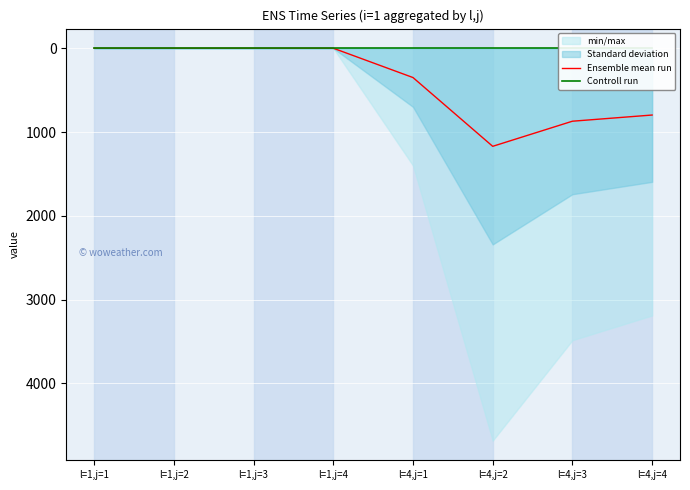

What is the label of the 8th point from the right?

l=1,j=1